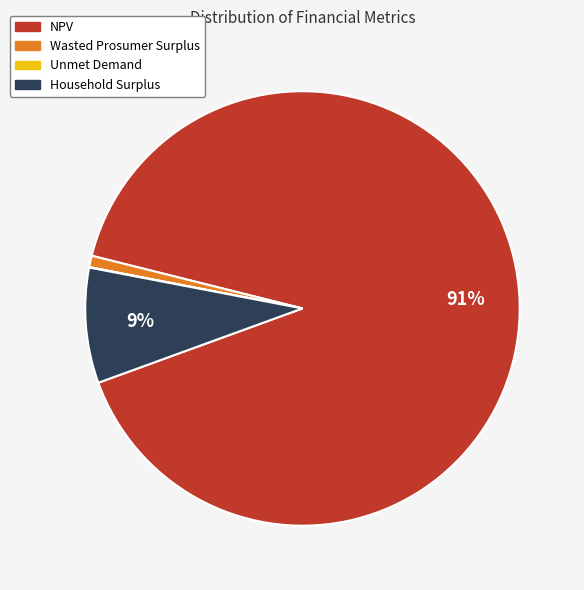

Between Wasted Prosumer Surplus and NPV, which is larger?

NPV